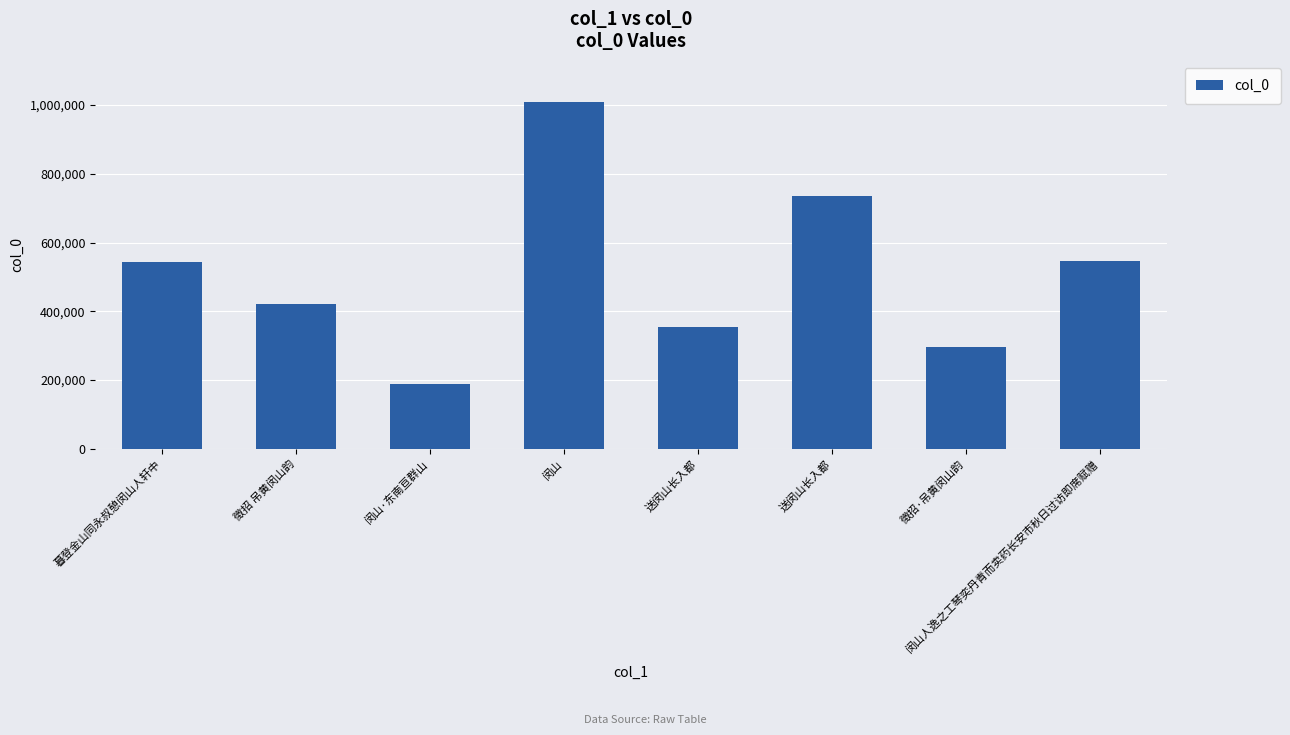

List the labels in order of value, smallest first.

闵山·东南亘群山, 徵招·吊黄闵山韵, 送闵山长入都, 徵招 吊黄闵山韵, 暮登金山同永叔憩闵山人轩中, 闵山人逸之工琴奕丹青而卖药长安市秋日过访即席赋赠, 送闵山长入都, 闵山